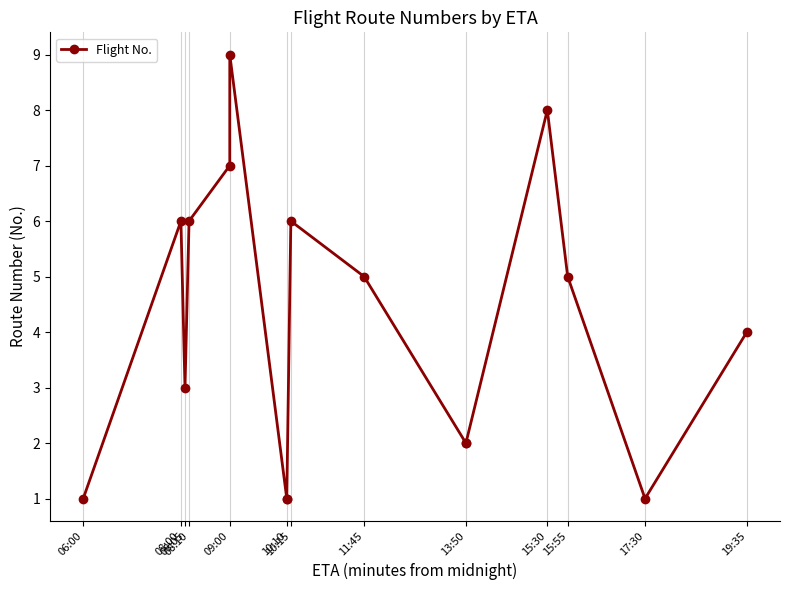

What is the smallest value displayed?

1